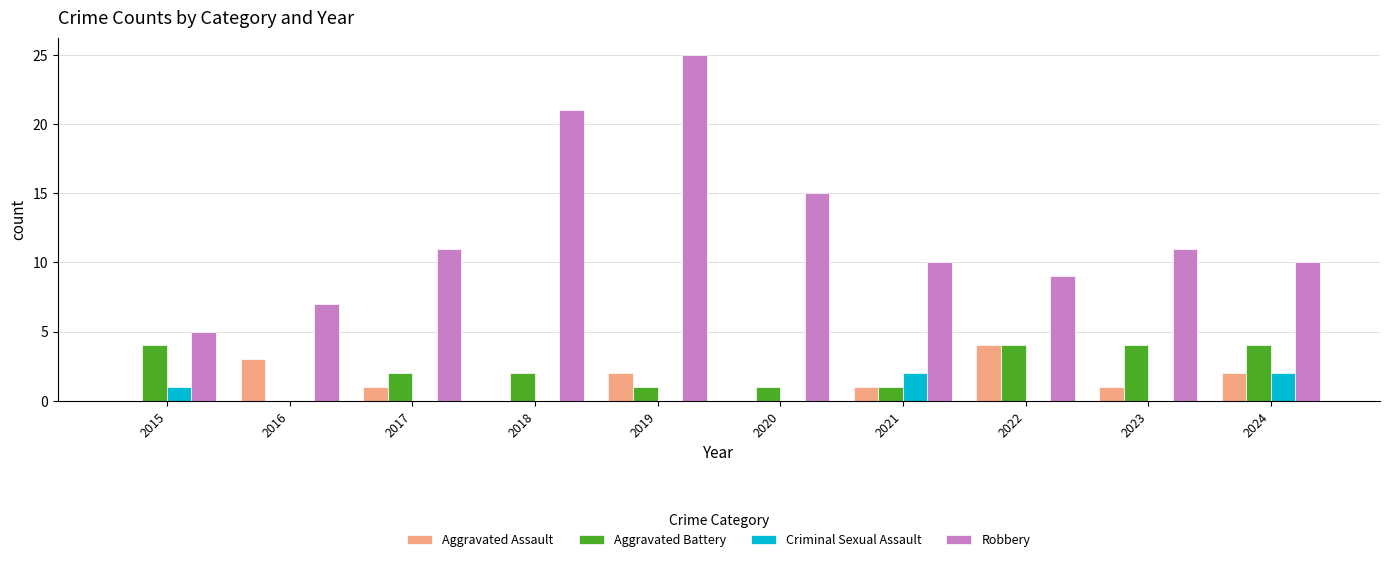

What is the total value across all series at 2020?

16